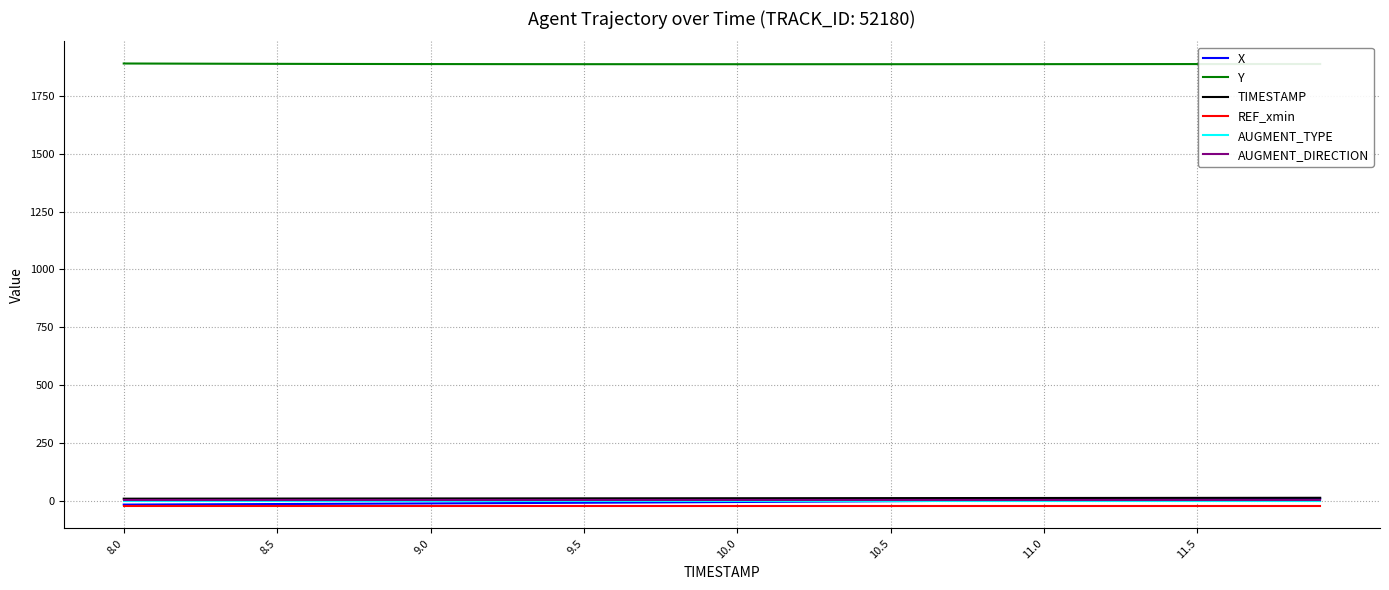

True or false: AUGMENT_TYPE and TIMESTAMP cross at least once.

False